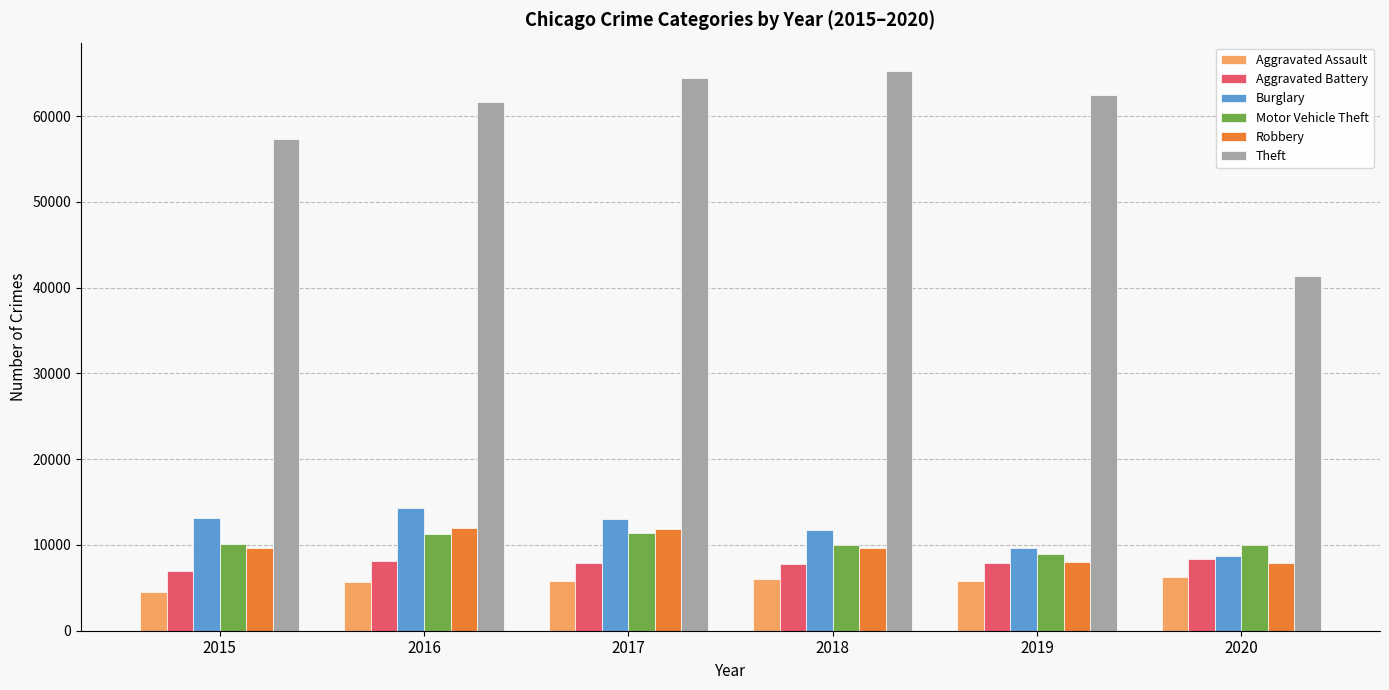

At how many categories does at least one series exceed 11618?

6